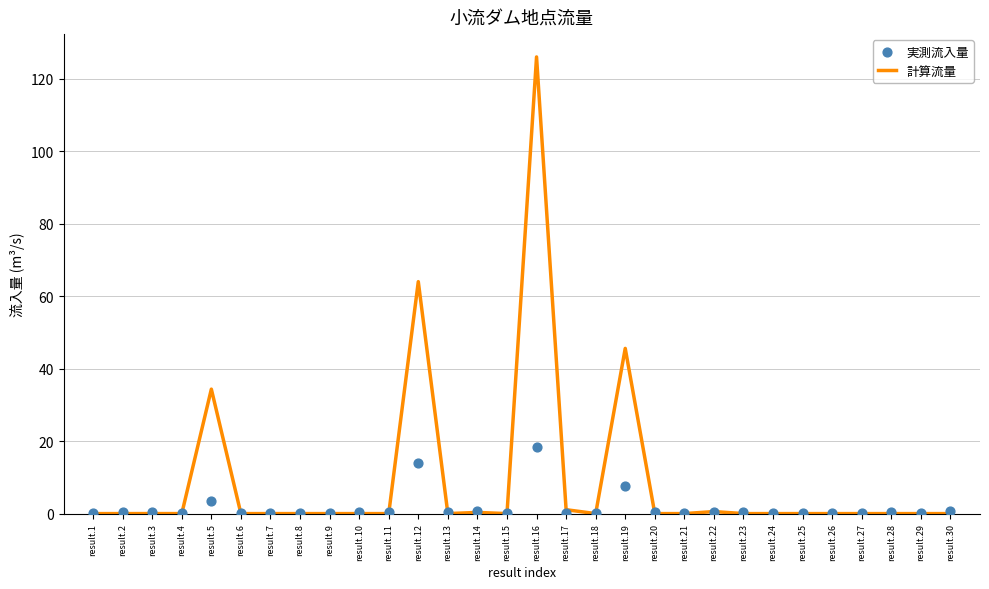

What is the total value across all series at result.3?

0.4